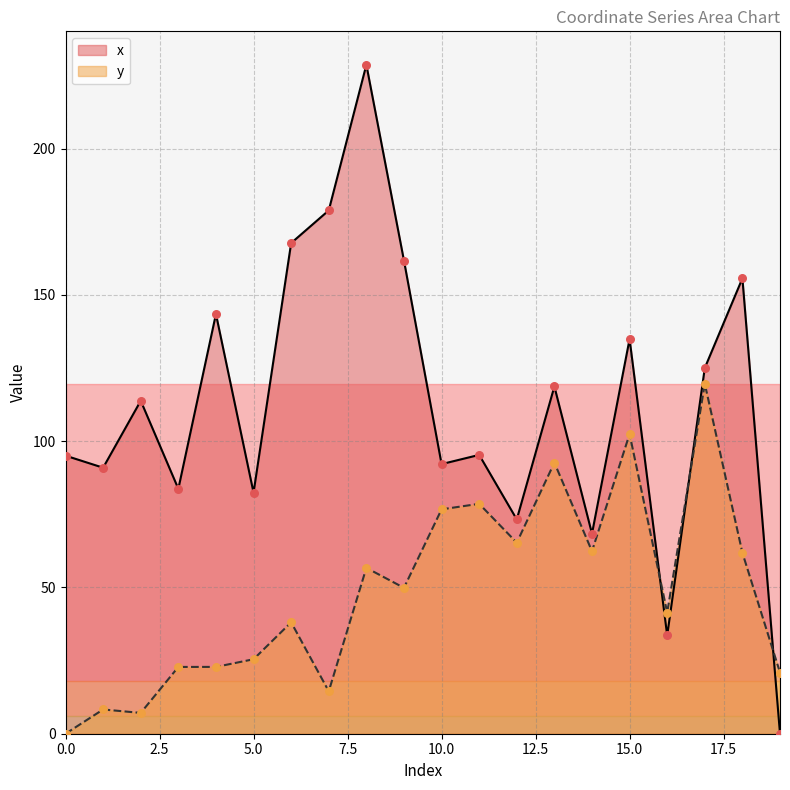

Which series reaches the minimum Y coordinate?

x